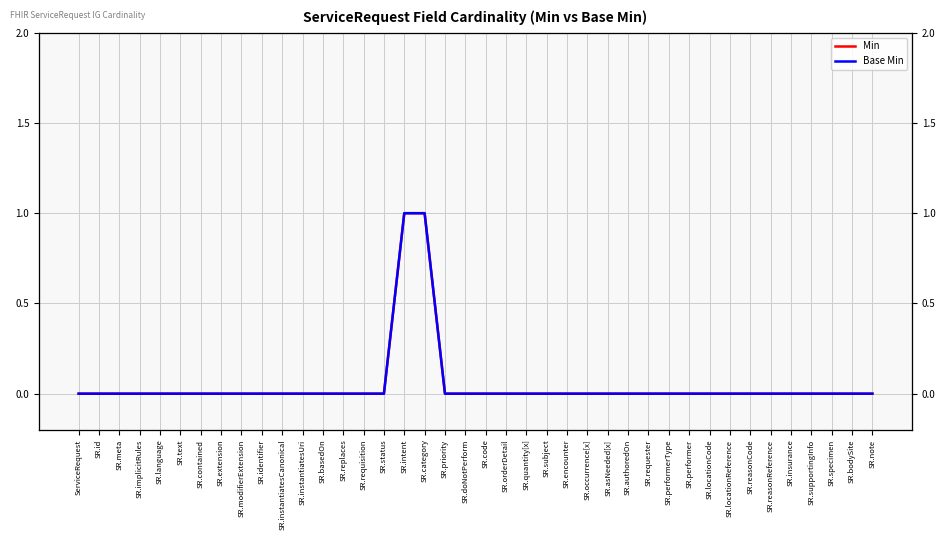

At which label is Base Min closest to 0?

ServiceRequest